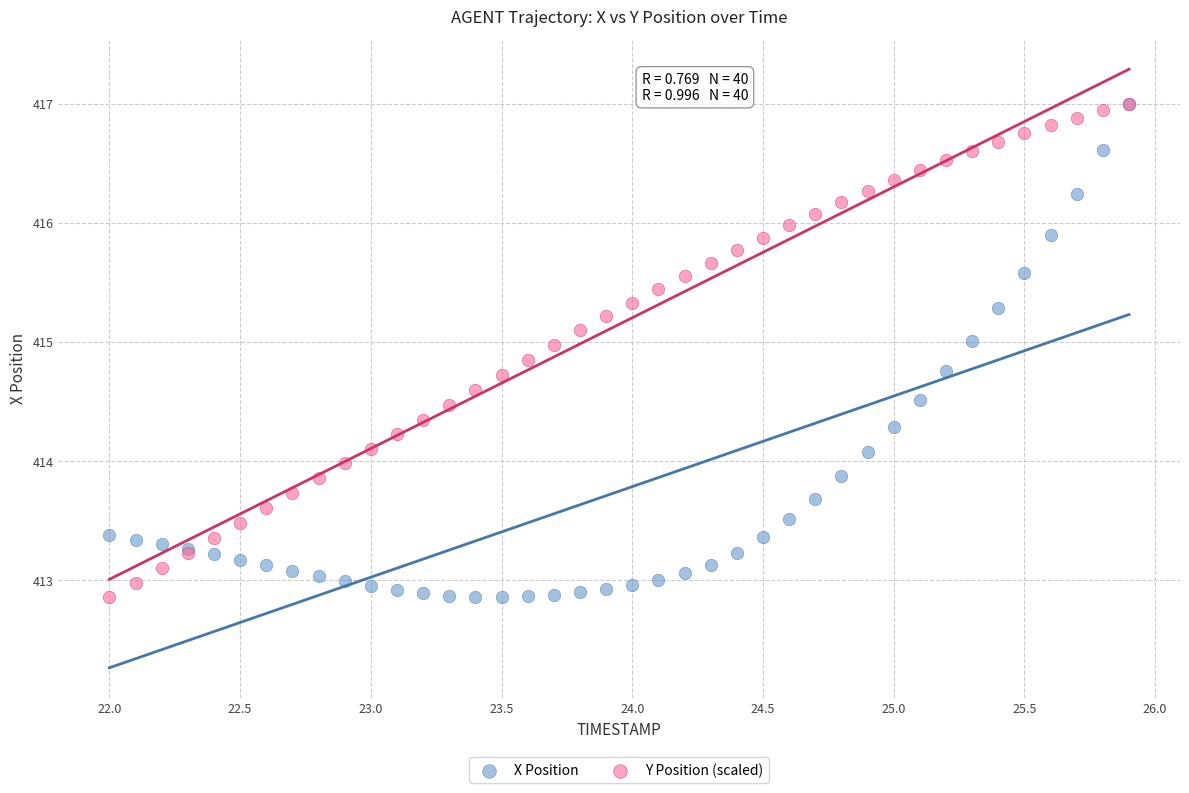

What are all the series names shown in the legend?

X Position, Y Position (scaled)